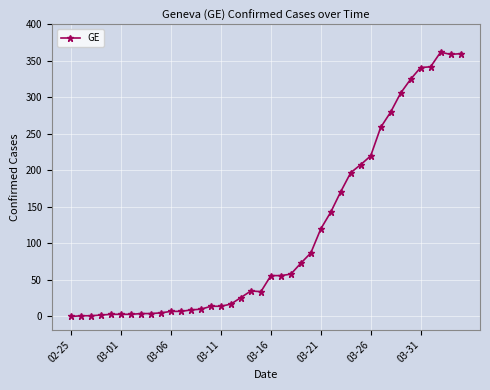

What is the average value?

113